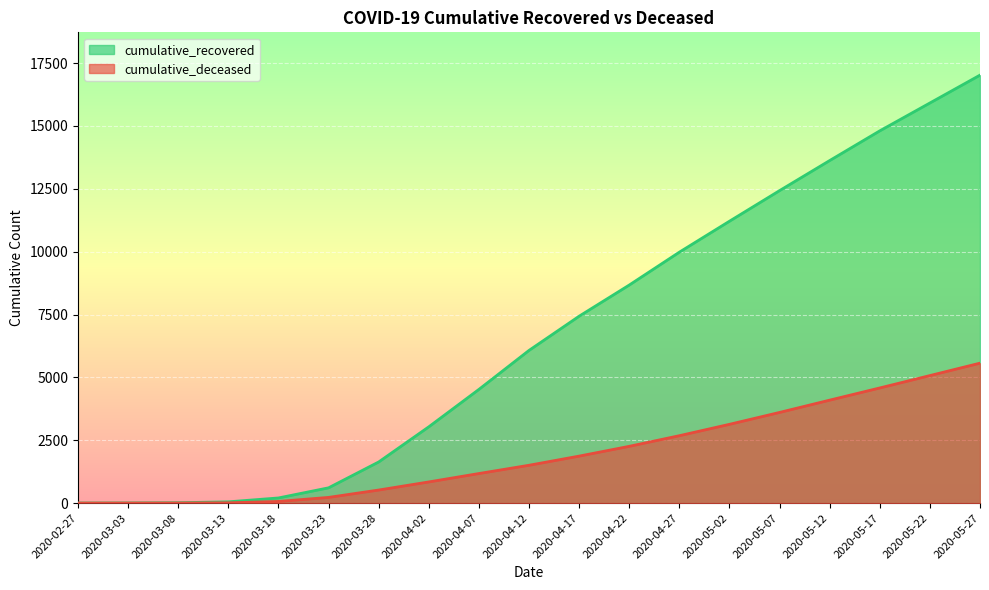

What is the difference between the cumulative_recovered values at 2020-03-18 and 2020-03-03?

198